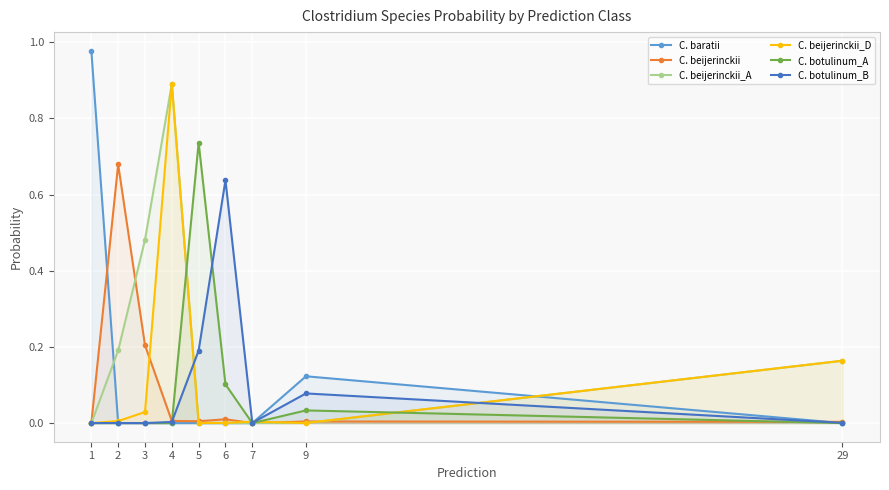

What is the total value across all series at 1?

1.0